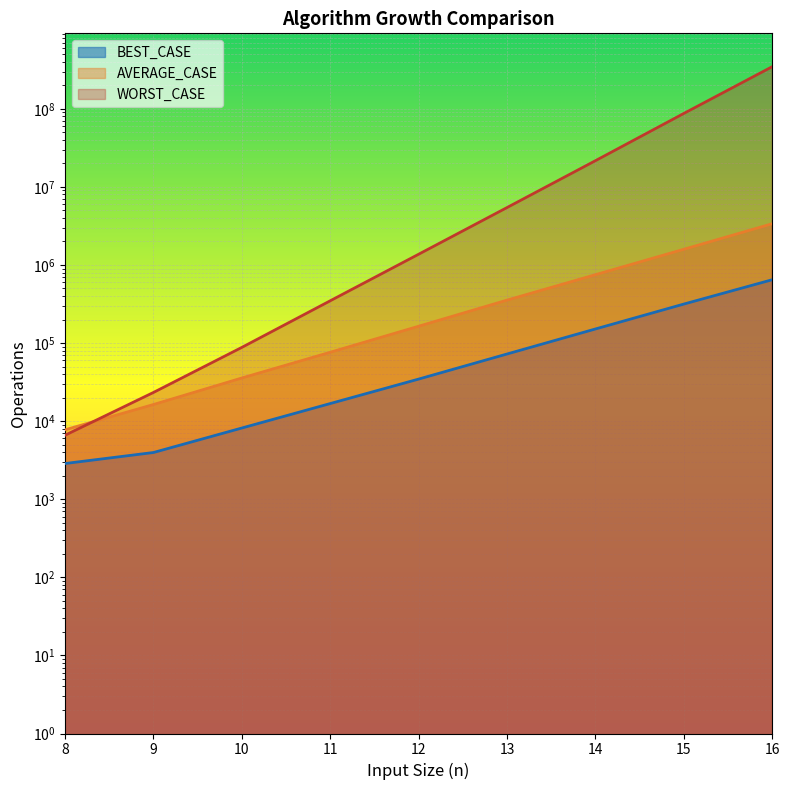

The value of AVERAGE_CASE at 10 is 35700. True or false?

True